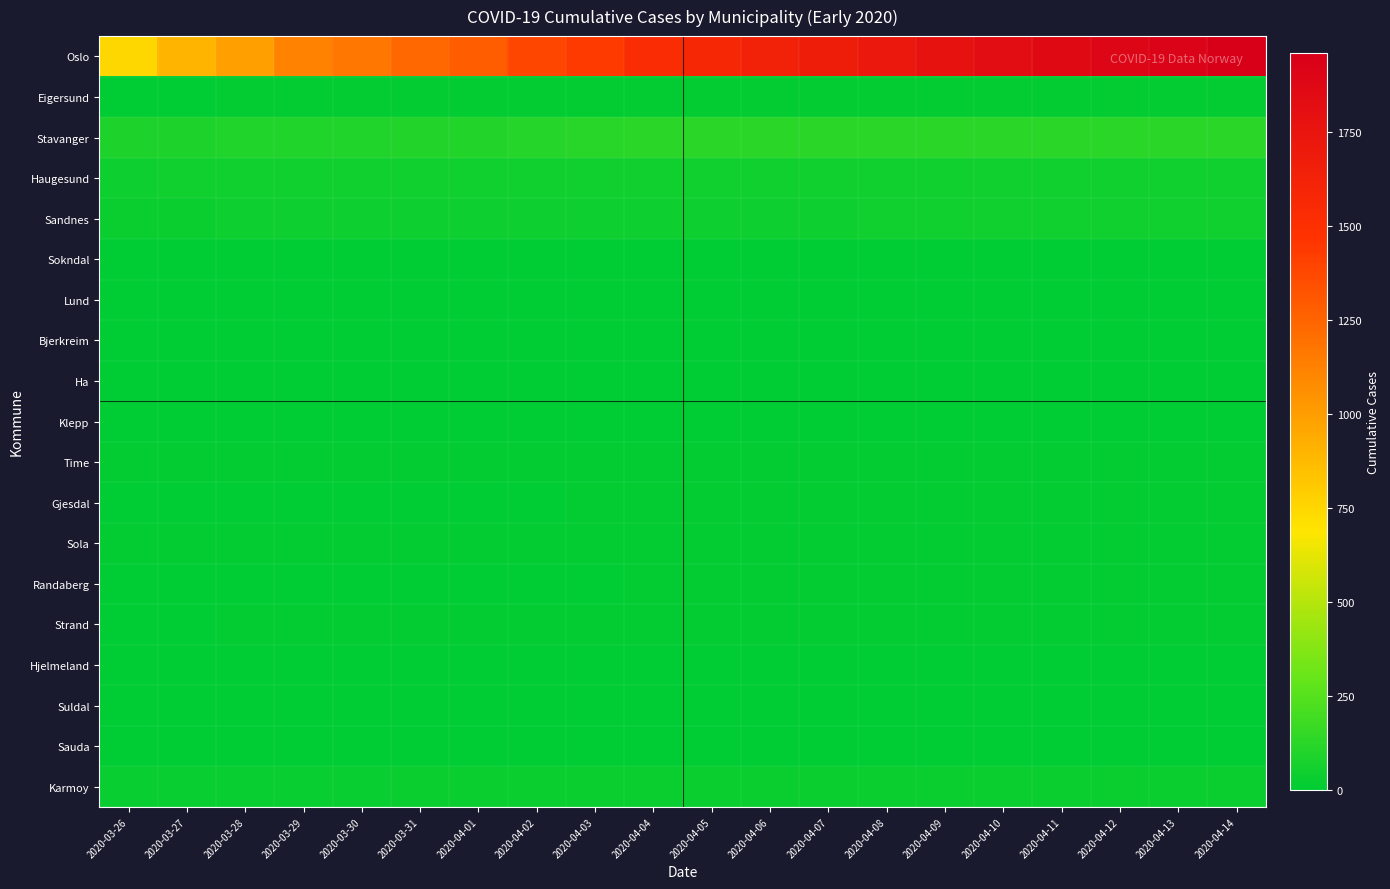

Which series has the largest total across all categories?

Oslo